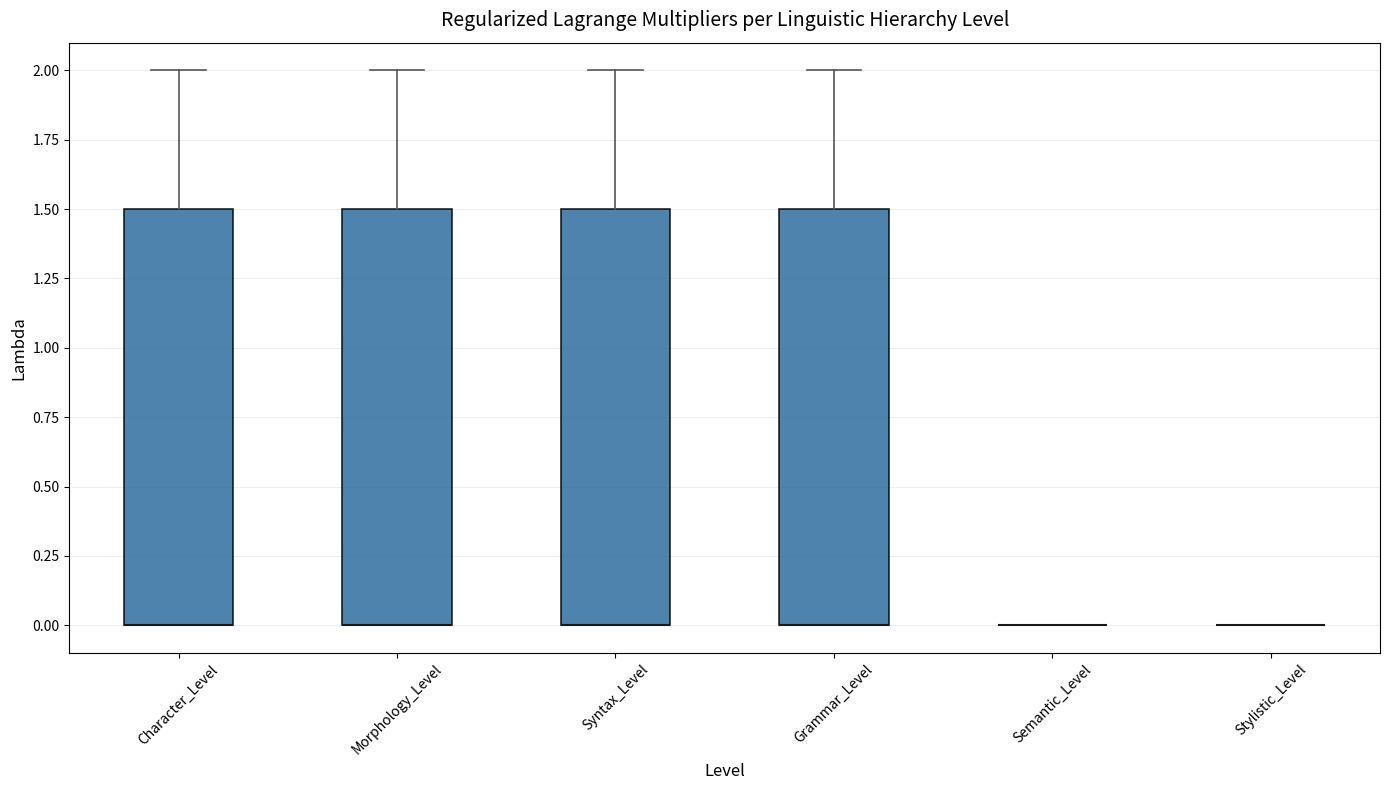

Reading left to right, transcribe this box plot: for each box, give where its median line is, the range the box spans, and where its two whiskers end, as read against the y-axis. The values are not printed on the chart, so give them approximately, as read against the axis.

Character_Level: median 0.0 (drawn on the box's lower edge), box 0.0 to 1.5, whiskers 0.0 to 2.0
Morphology_Level: median 0.0 (drawn on the box's lower edge), box 0.0 to 1.5, whiskers 0.0 to 2.0
Syntax_Level: median 0.0 (drawn on the box's lower edge), box 0.0 to 1.5, whiskers 0.0 to 2.0
Grammar_Level: median 0.0 (drawn on the box's lower edge), box 0.0 to 1.5, whiskers 0.0 to 2.0
Semantic_Level: box collapsed to a line at 0.0, whiskers 0.0 to 0.0
Stylistic_Level: box collapsed to a line at 0.0, whiskers 0.0 to 0.0